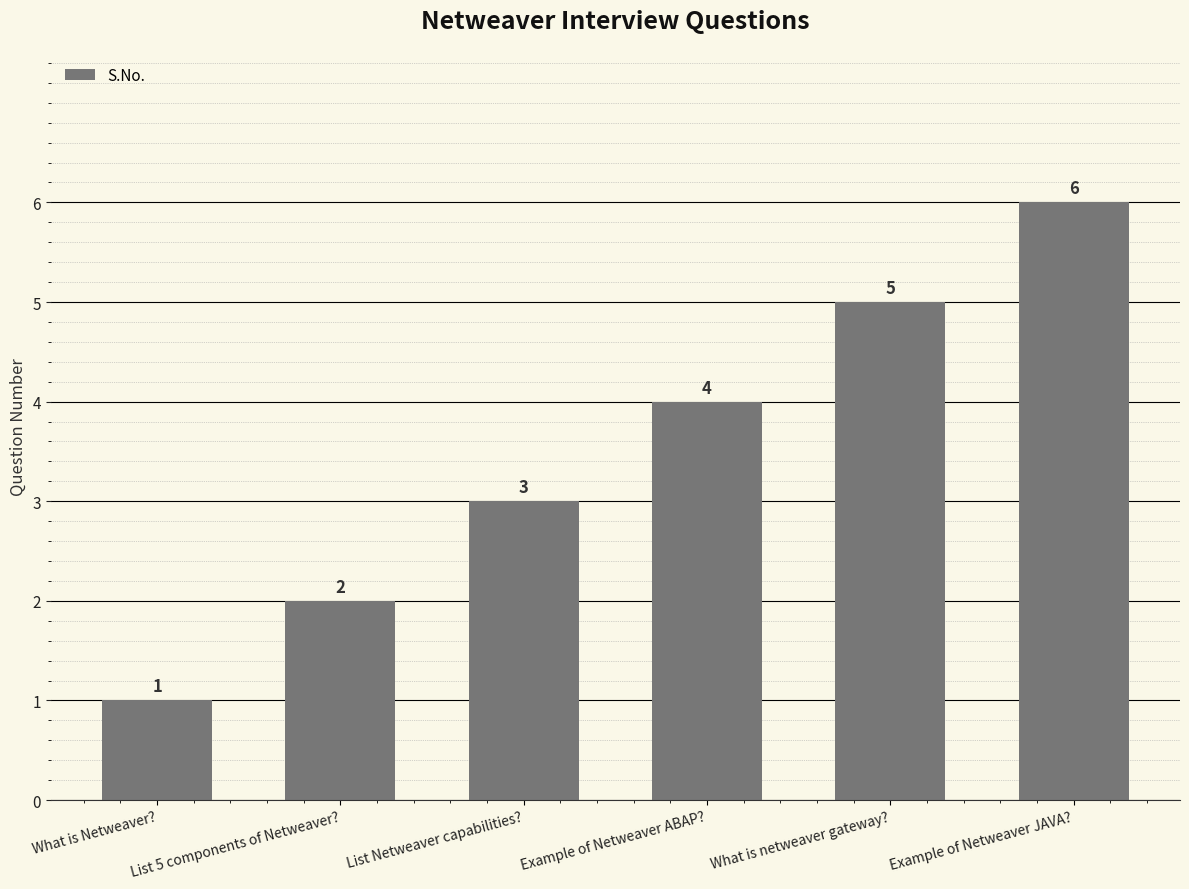

Reading right to left, what are all the values shown in this chart?

6	5	4	3	2	1